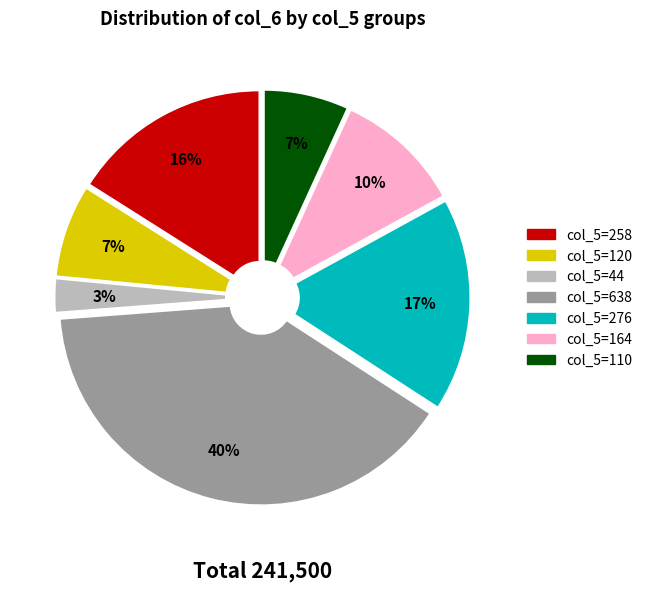

Which slice is the smallest?

col_5=44